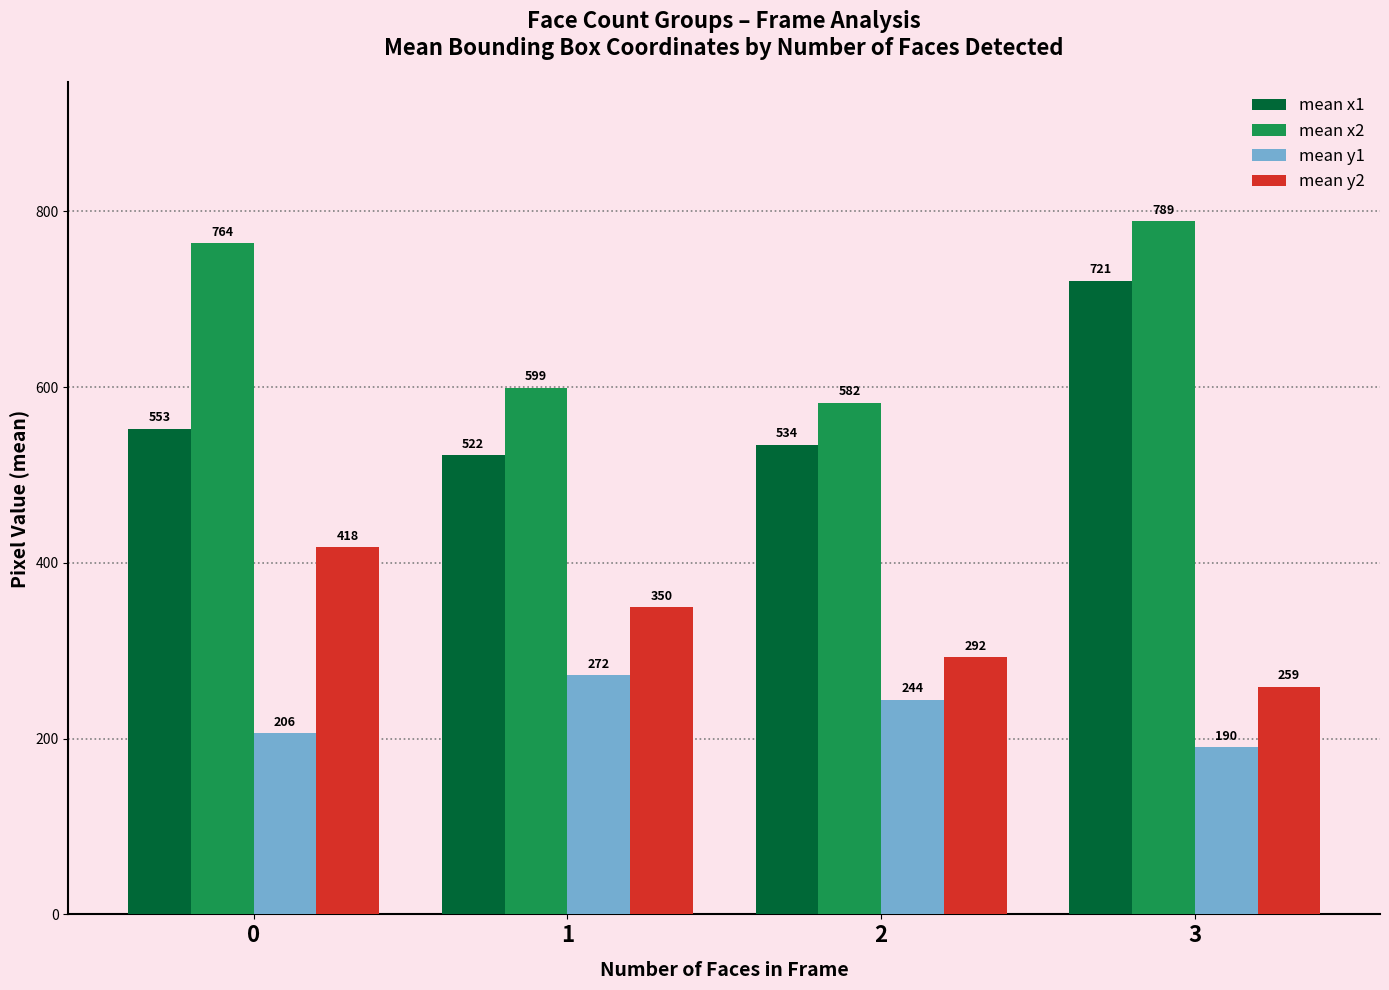

What is the difference between the mean y1 values at 2 and 3?

54.5